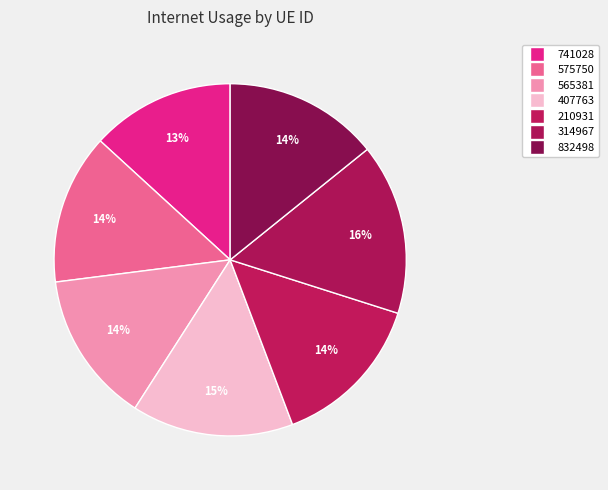

How many segments does this pie chart have?

7